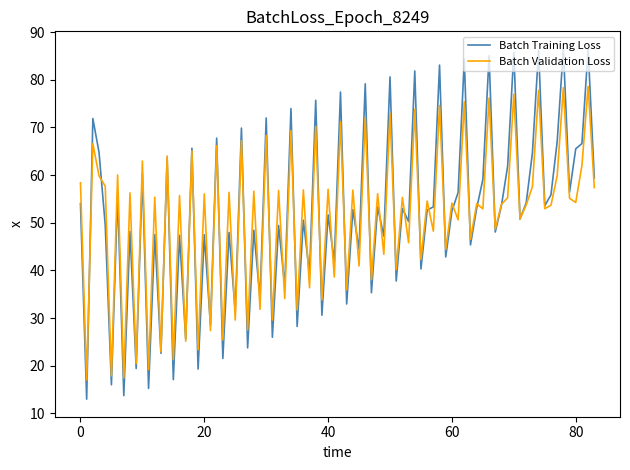

What is the greatest value displayed?

86.5